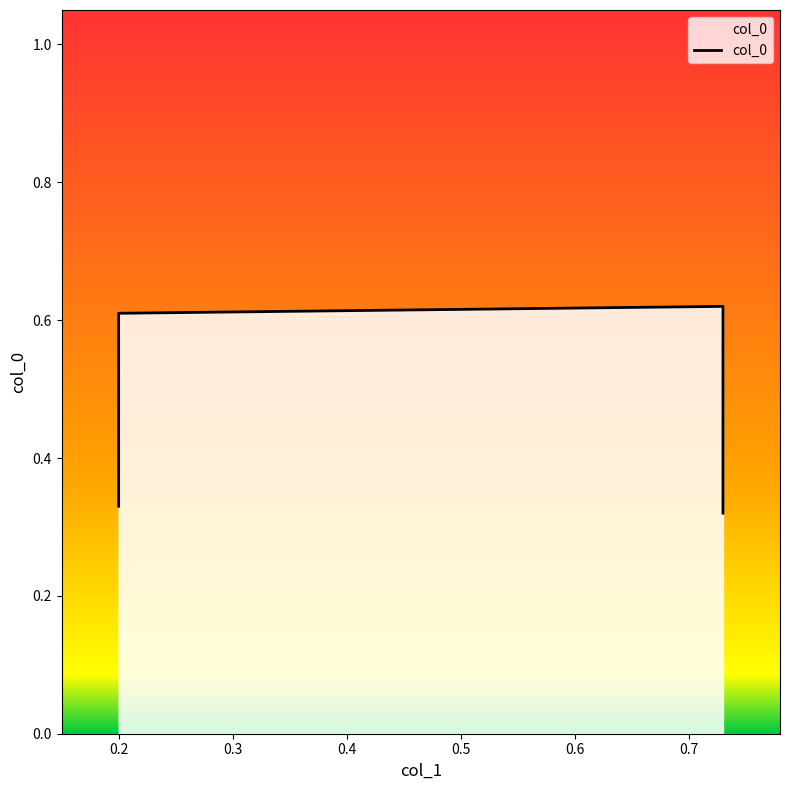

What is the value of the 2nd point from the left?

0.6